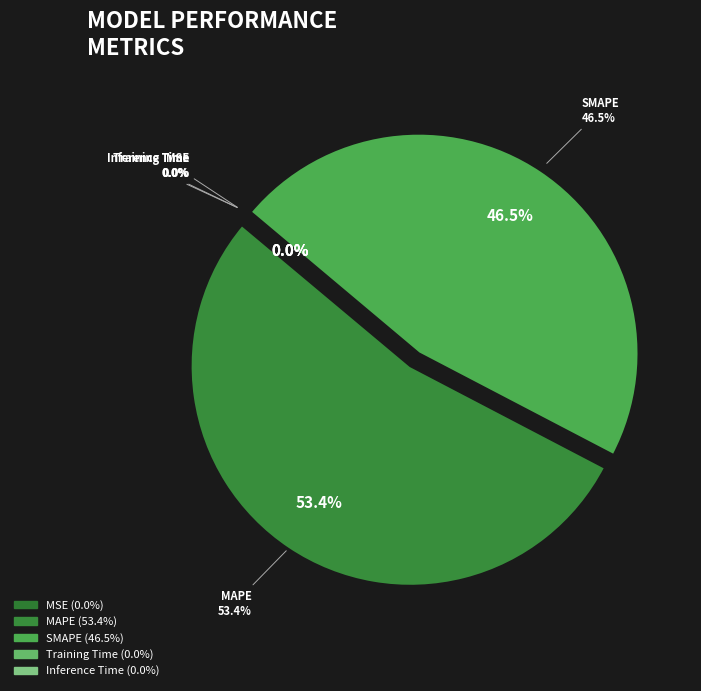

What percentage is NOT represented by Inference Time?

100.0%